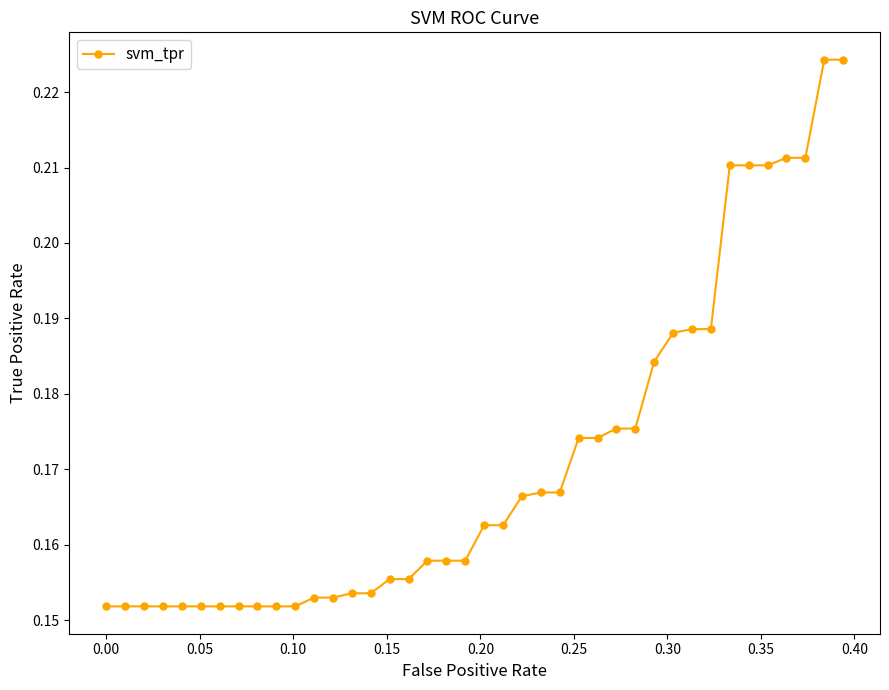

How many values are between 0 and 1?

40